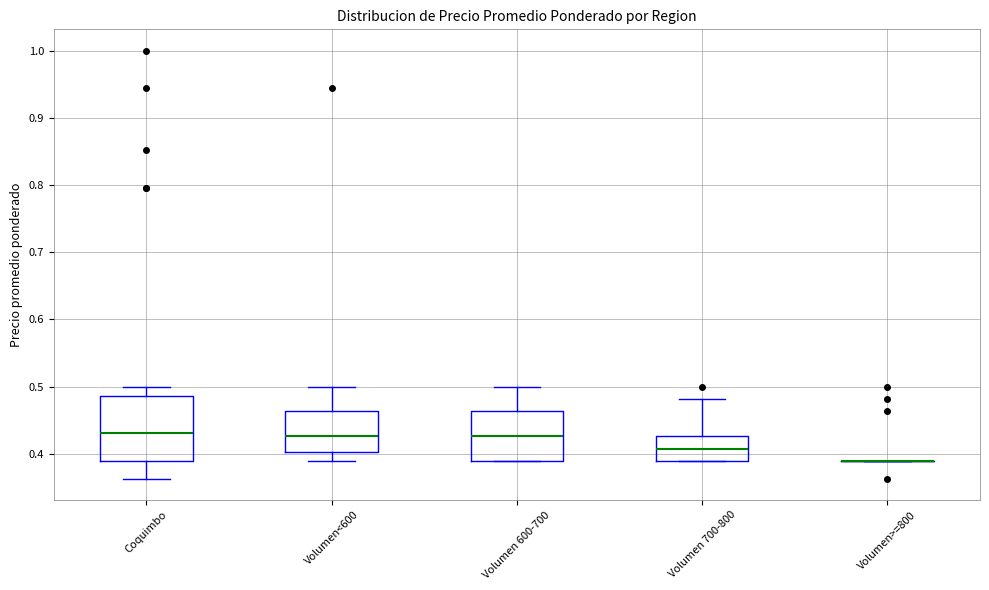

Where is the lower edge of the box for Volumen 700-800 on the y-axis? The values are not printed on the chart, so give them approximately, as read against the axis.

0.39